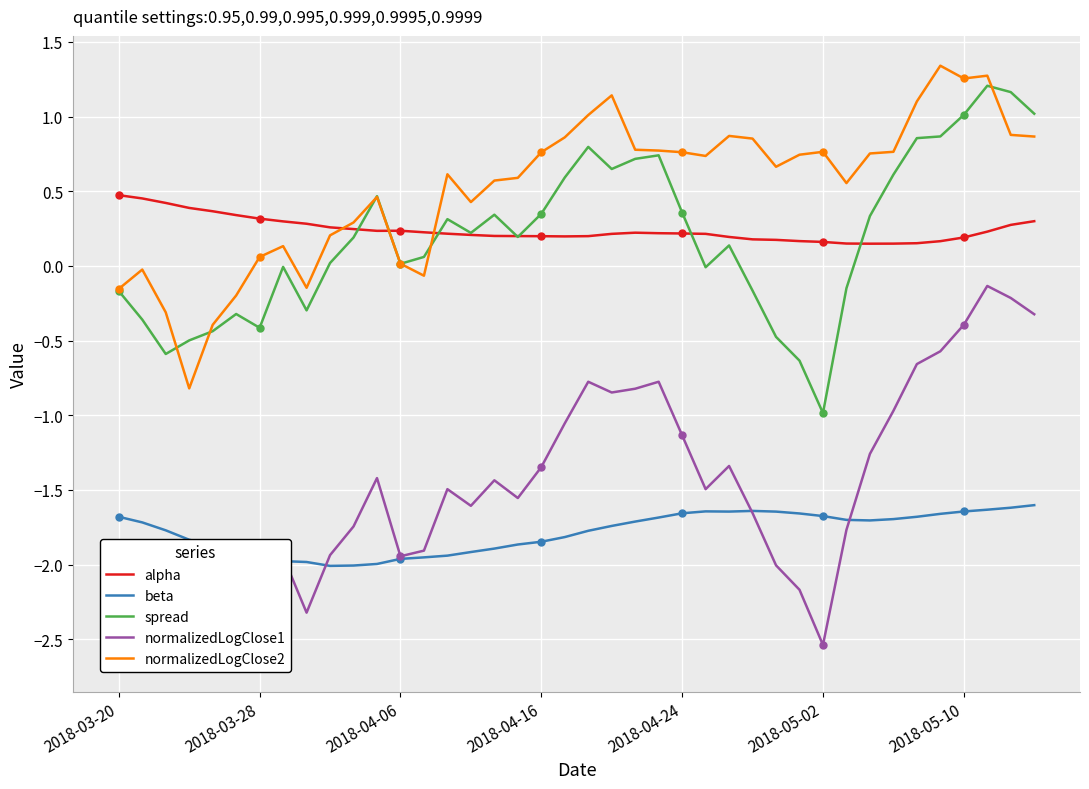

Is it true that spread equals 1.2 at 38?

True